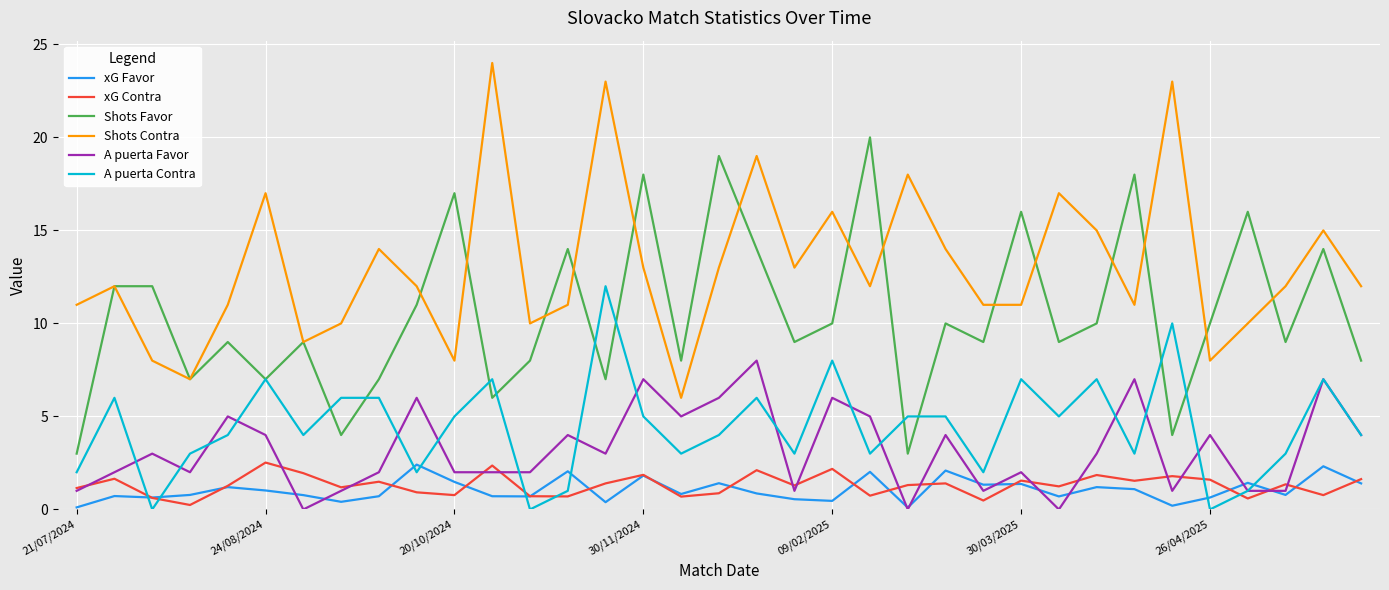

True or false: xG Favor and Shots Favor intersect in this chart.

False